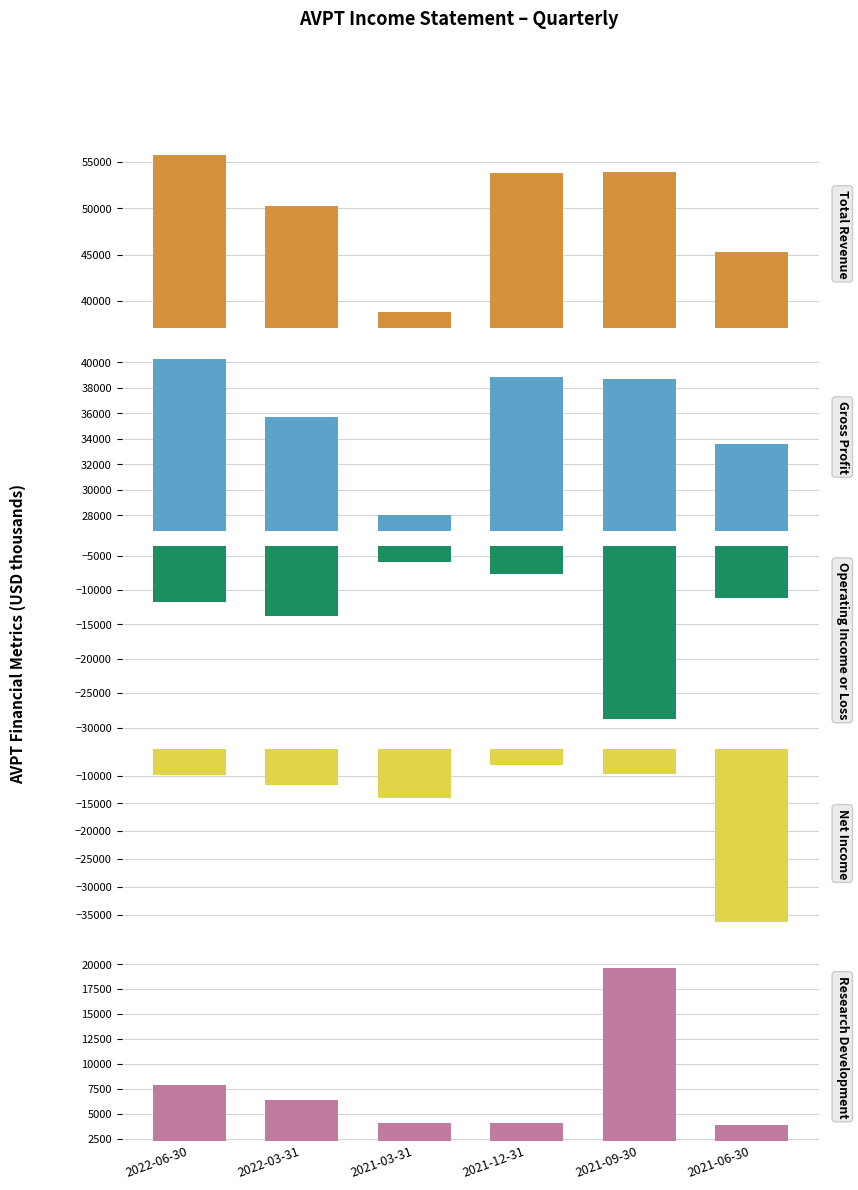

Which series has the widest spread of values?

Net Income